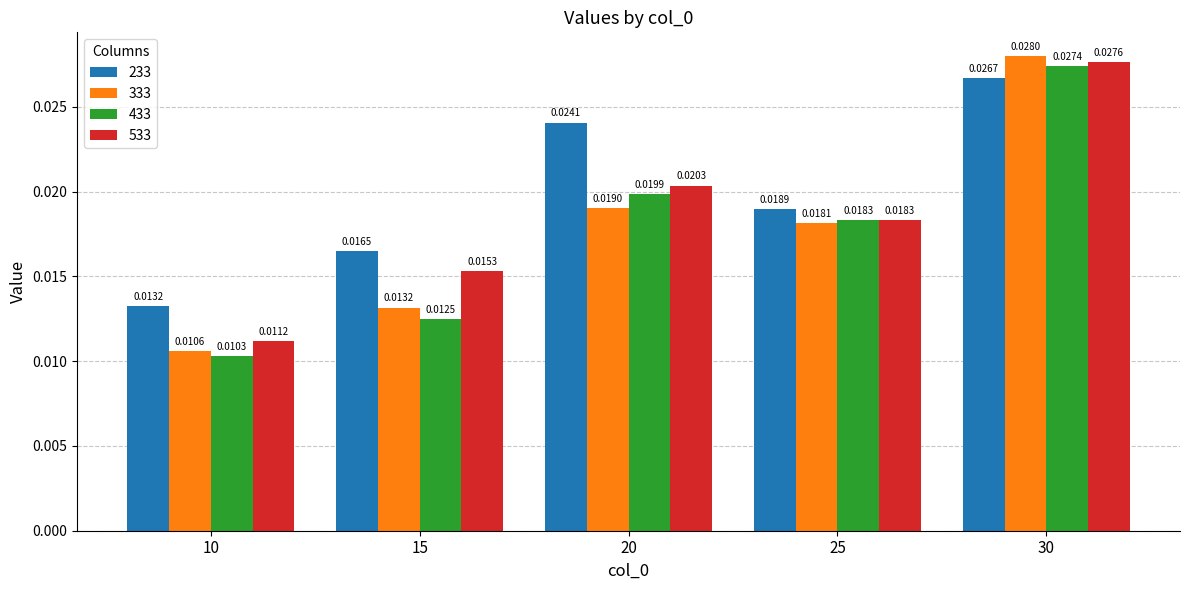

At which label is 333 closest to 0?

10